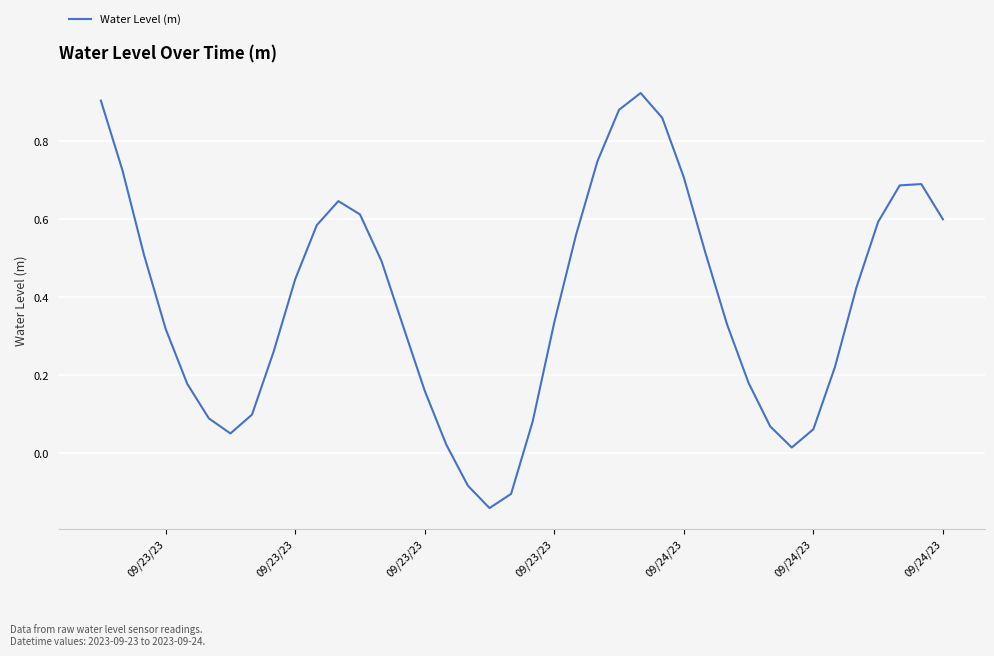

What is the difference between the maximum and minimum values?

1.1